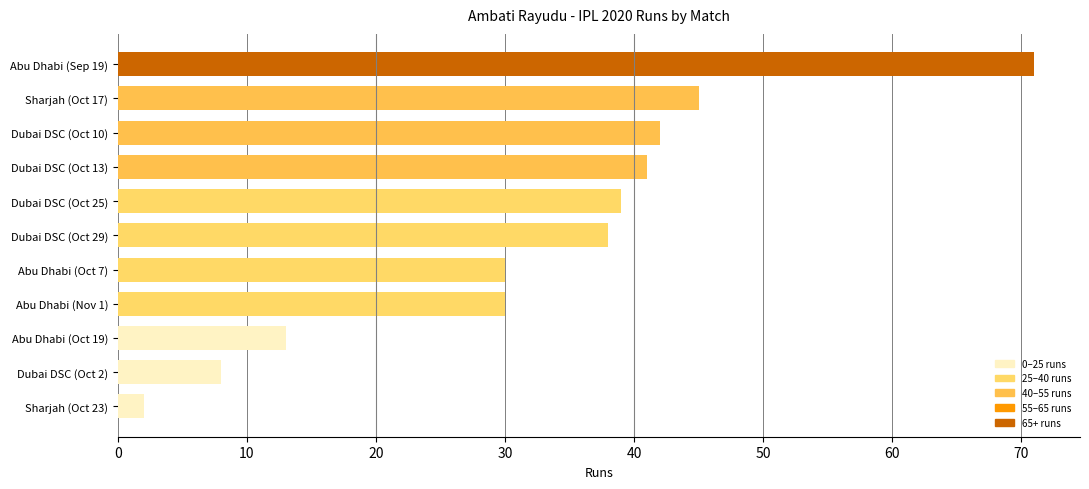

What is the difference between the maximum and minimum values?

69